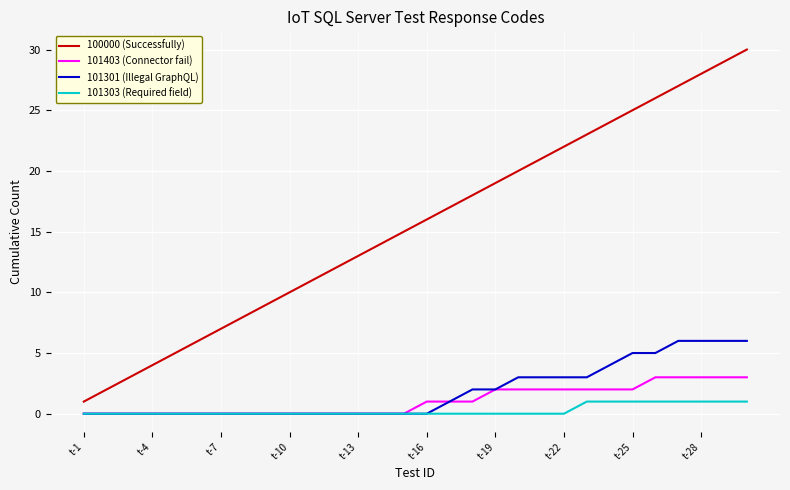

True or false: 100000 (Successfully) and 101403 (Connector fail) intersect in this chart.

False